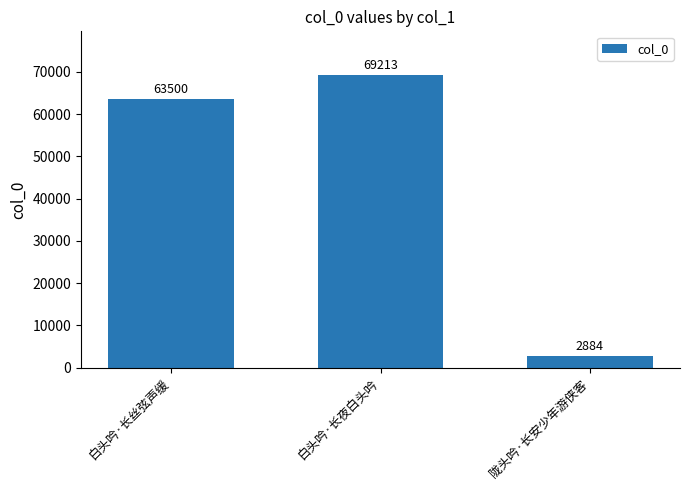

Rank the categories by value from highest to lowest.

白头吟·长夜白头吟, 白头吟·长丝弦声缓, 陇头吟·长安少年游侠客